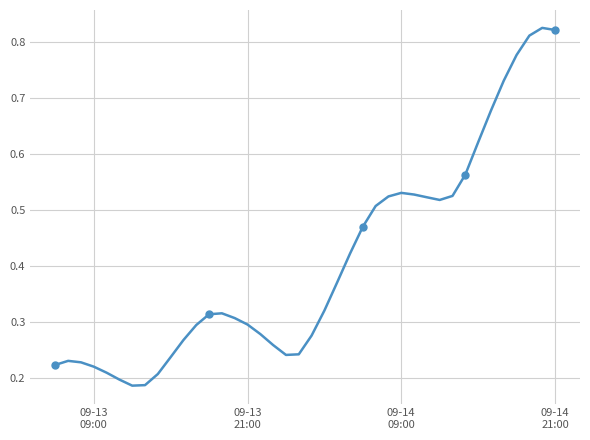

Reading right to left, what are all the values shown in this chart?

0.8	0.8	0.8	0.8	0.7	0.7	0.6	0.6	0.5	0.5	0.5	0.5	0.5	0.5	0.5	0.5	0.4	0.4	0.3	0.3	0.2	0.2	0.3	0.3	0.3	0.3	0.3	0.3	0.3	0.3	0.2	0.2	0.2	0.2	0.2	0.2	0.2	0.2	0.2	0.2